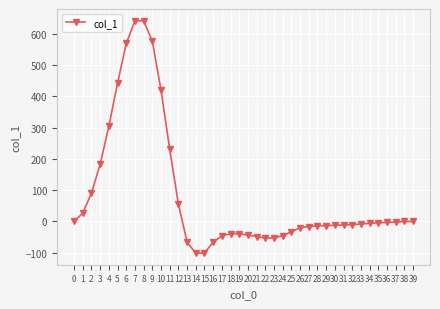

What is the minimum value shown in the chart?

-101